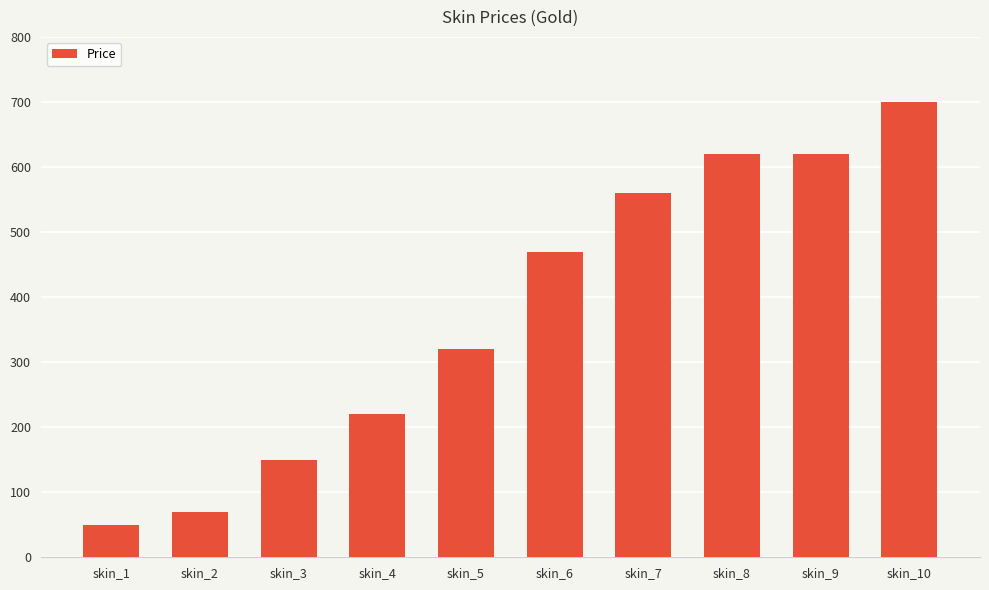

Reading right to left, what are all the values shown in this chart?

700	620	620	560	470	320	220	150	70	50